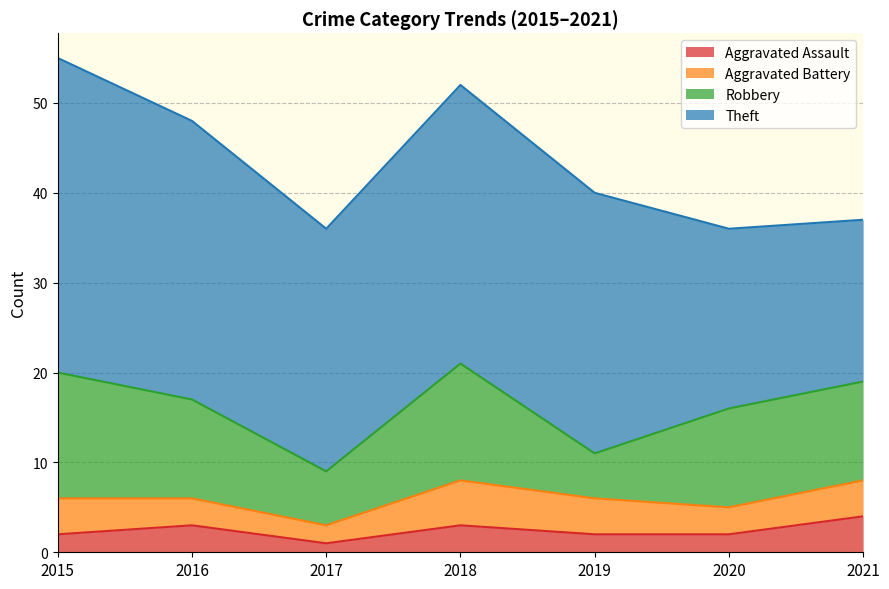

At which category does the chart reach its peak across all series?

2015